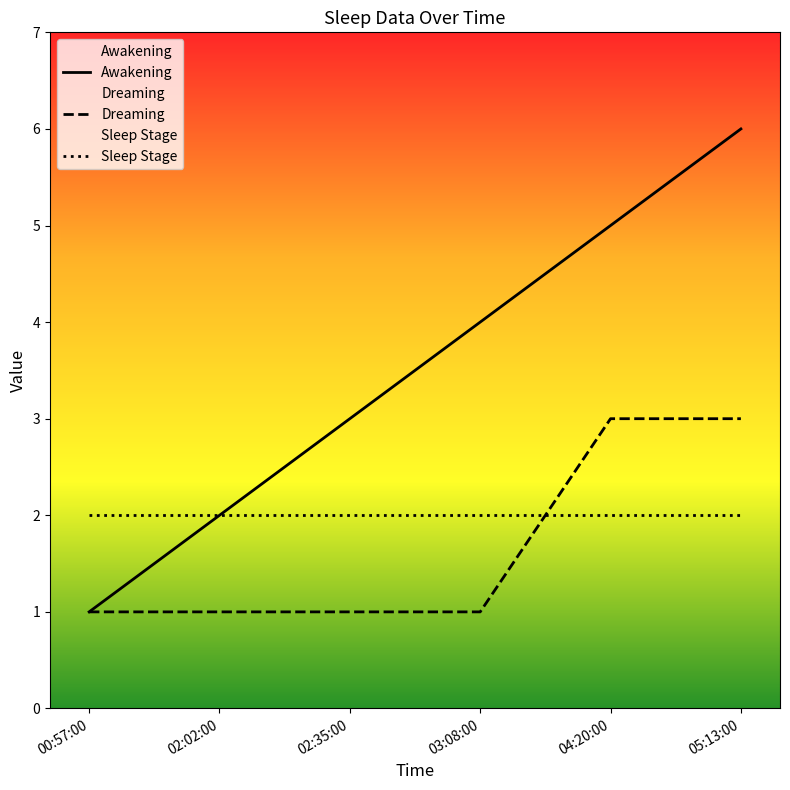

Which series has the largest total across all categories?

Awakening